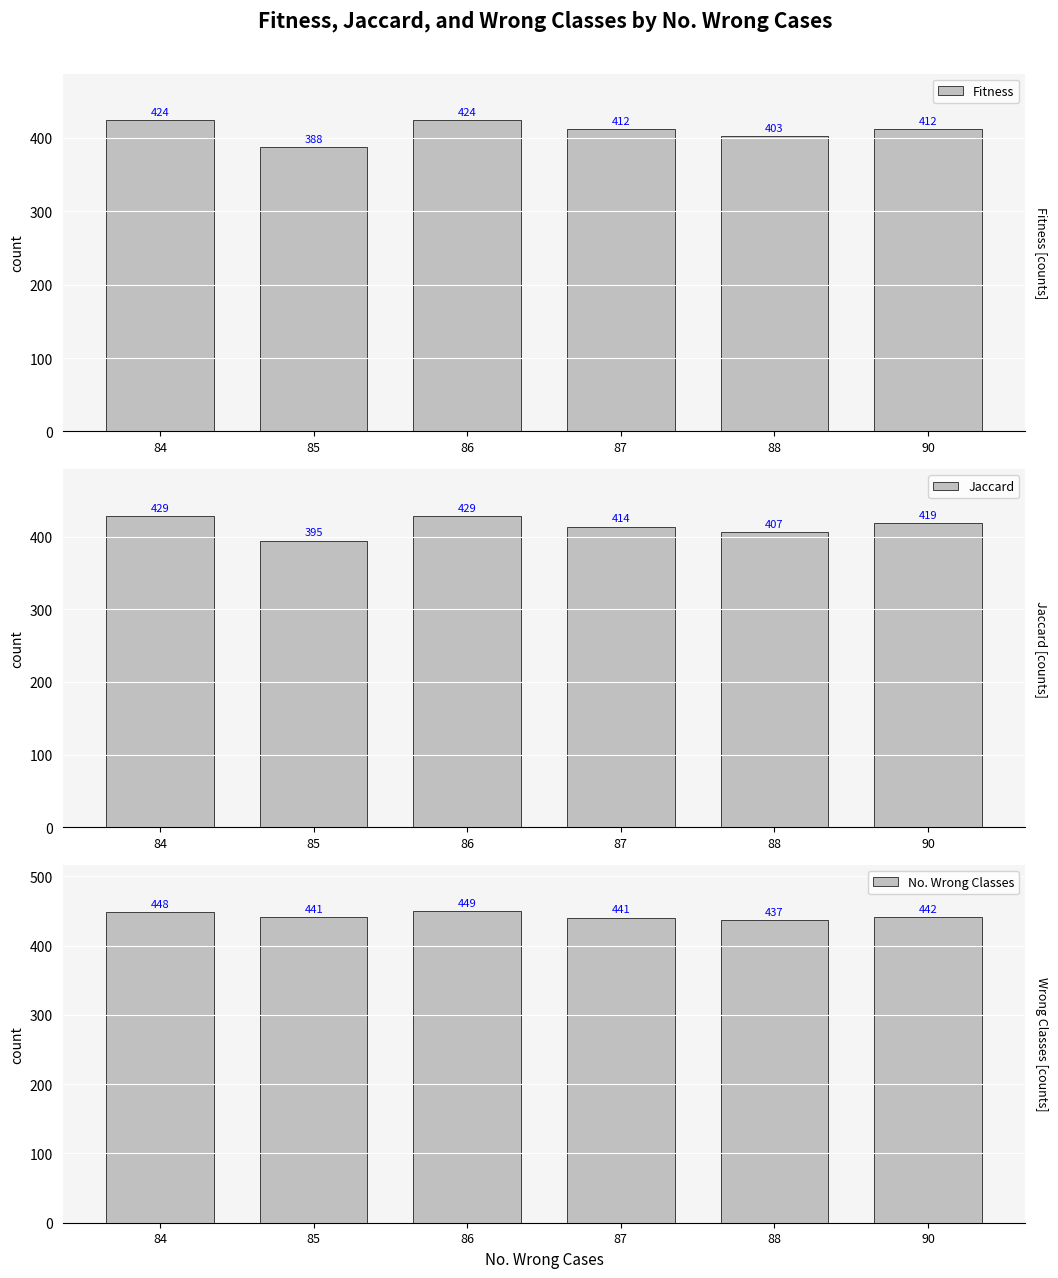

How many data points does each series have?

6